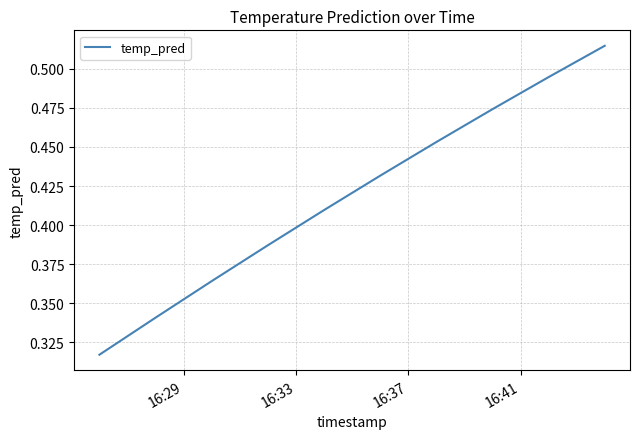

What is the smallest value displayed?

0.3